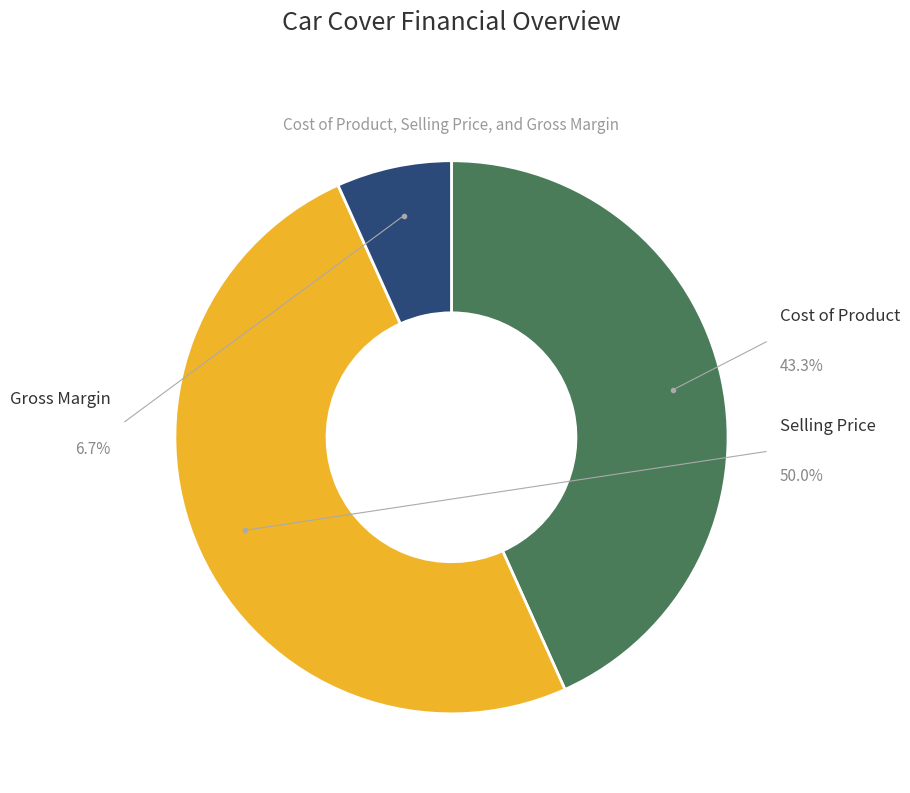

To the nearest percent, what percentage of the pie is Gross Margin?

7%